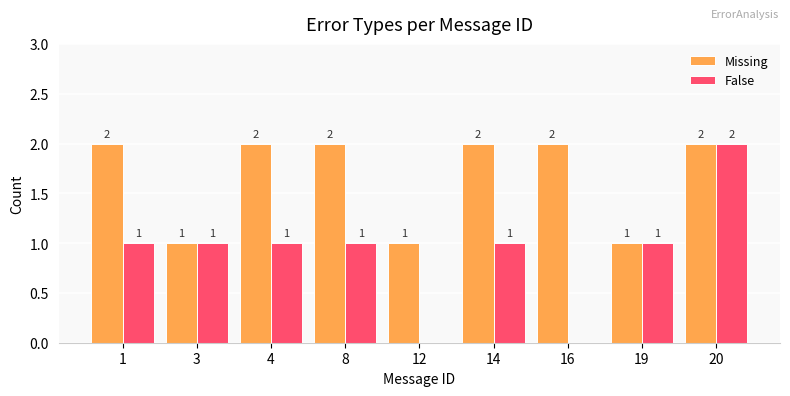

Reading left to right, list all the values displayed in this chart.

Missing: 2	1	2	2	1	2	2	1	2
False: 1	1	1	1	0	1	0	1	2